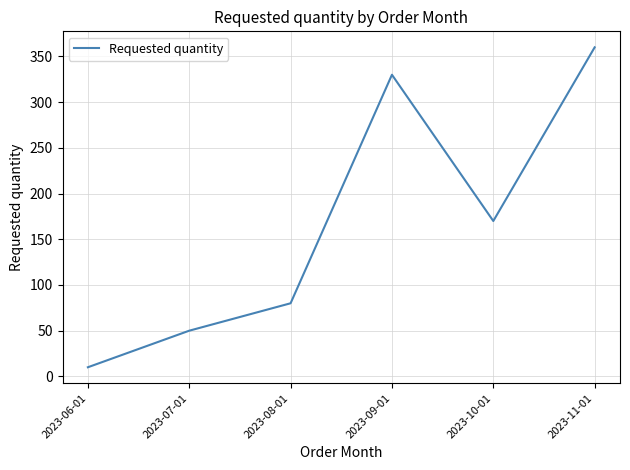

Where is the first local maximum?

2023-09-01